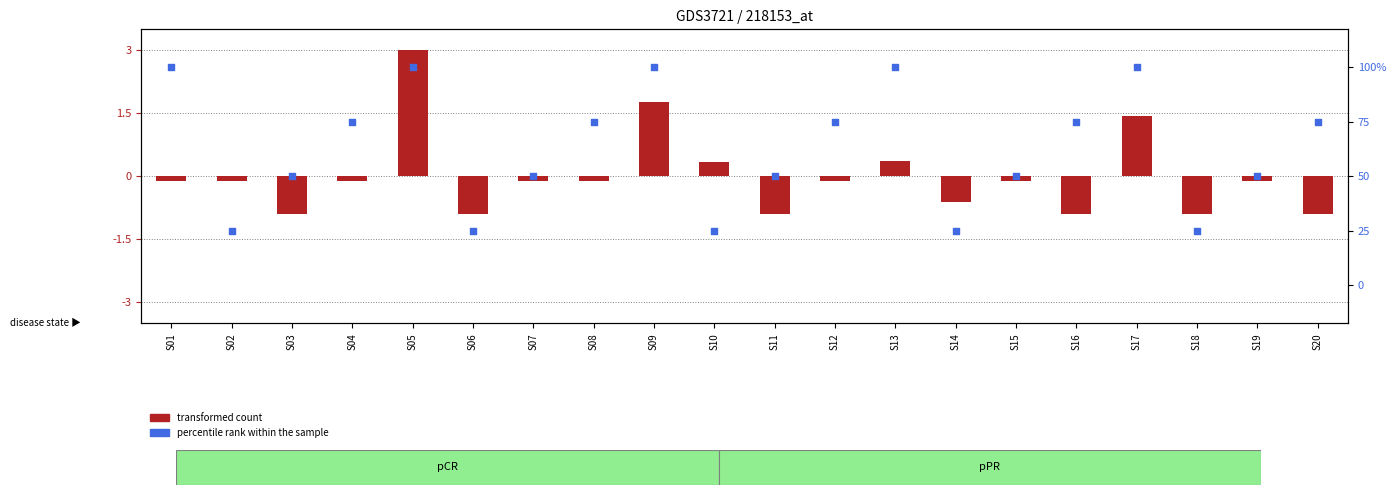

Is the value of percentile rank within the sample at S03 greater than the value of transformed count at S18?

Yes